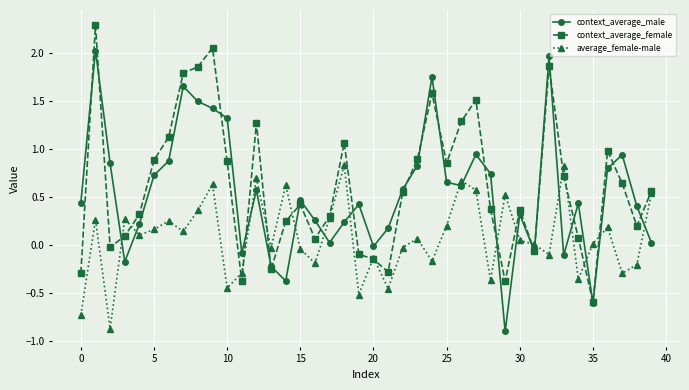

List the series in order of their peak value, lowest first.

average_female-male, context_average_male, context_average_female